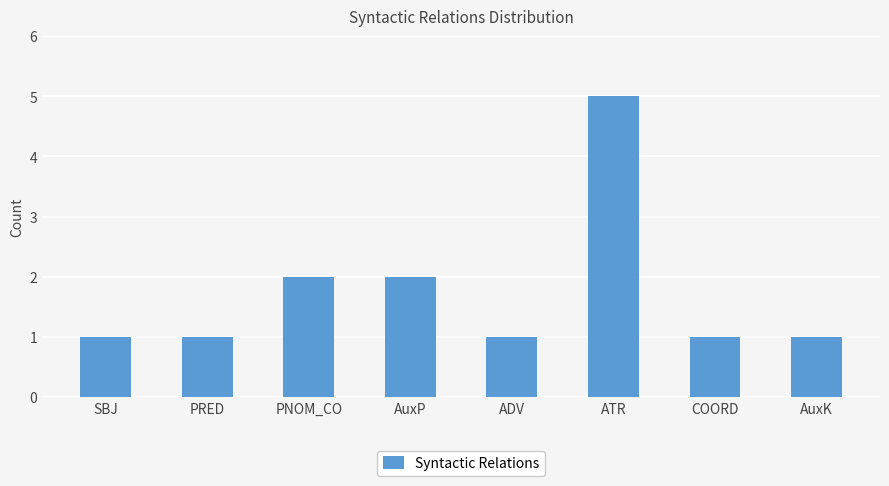

What is the label of the 4th bar from the left?

AuxP